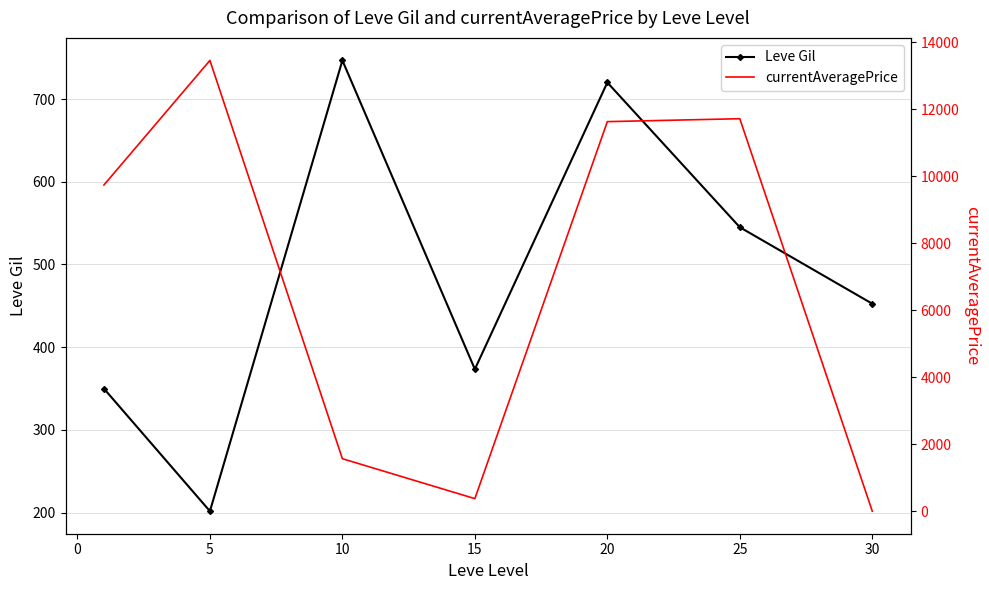

What is the highest value of the Leve Gil series?

746.7